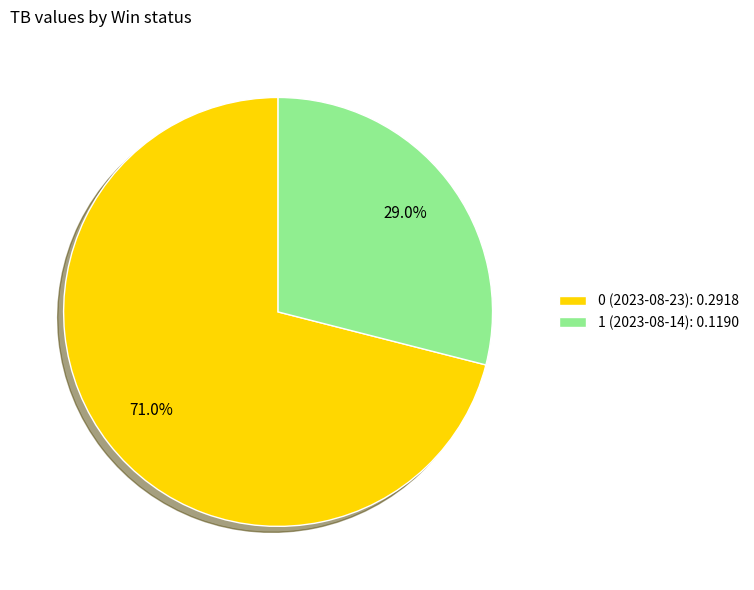

Which has a higher value, 0 (2023-08-23): 0.2918 or 1 (2023-08-14): 0.1190?

0 (2023-08-23): 0.2918